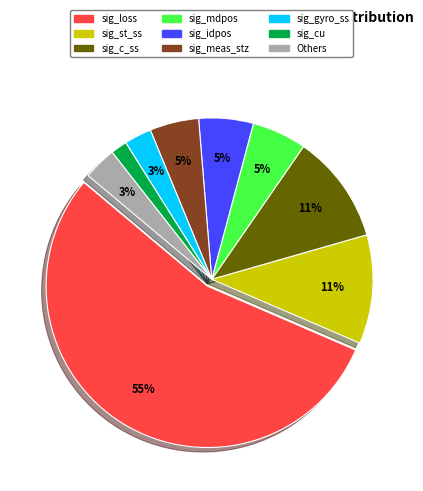

To the nearest percent, what is the difference between the largest and smallest slice percentages?

53%